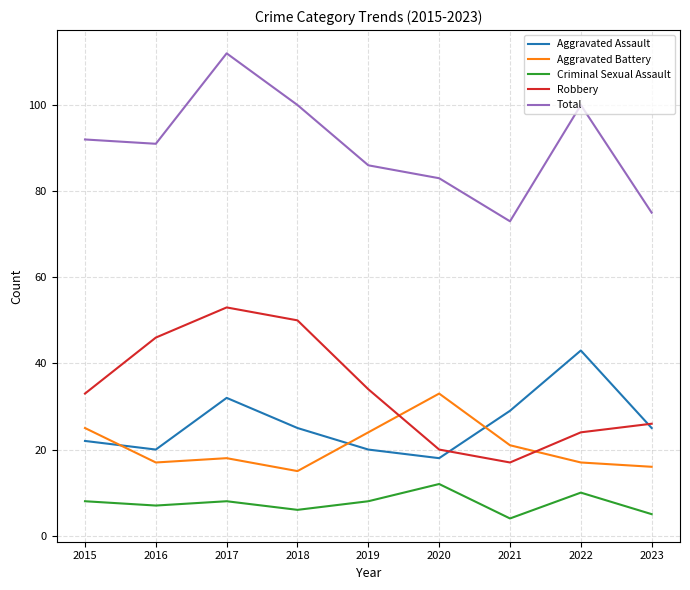

Which series has the largest total across all categories?

Total